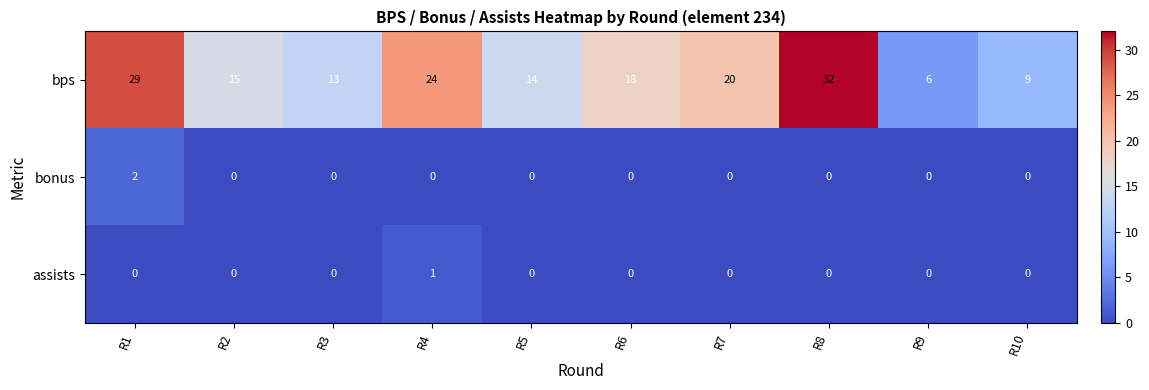

At which label does bonus reach its peak?

R1